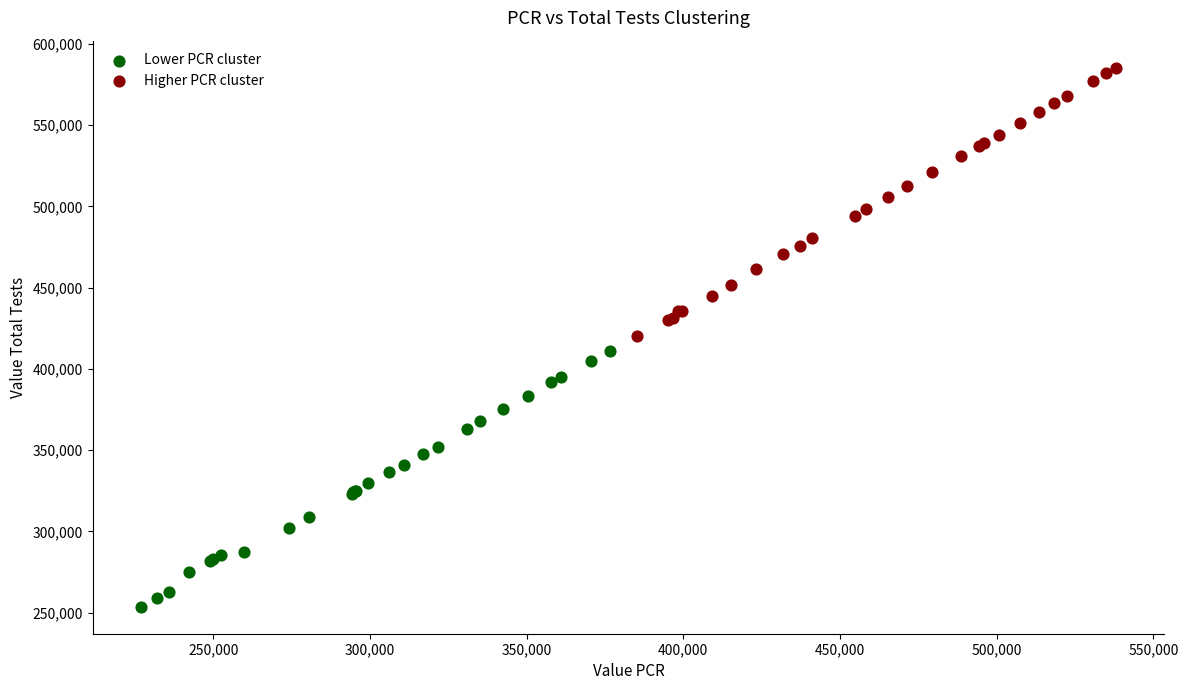

Which series contains the lowest Y value?

Lower PCR cluster